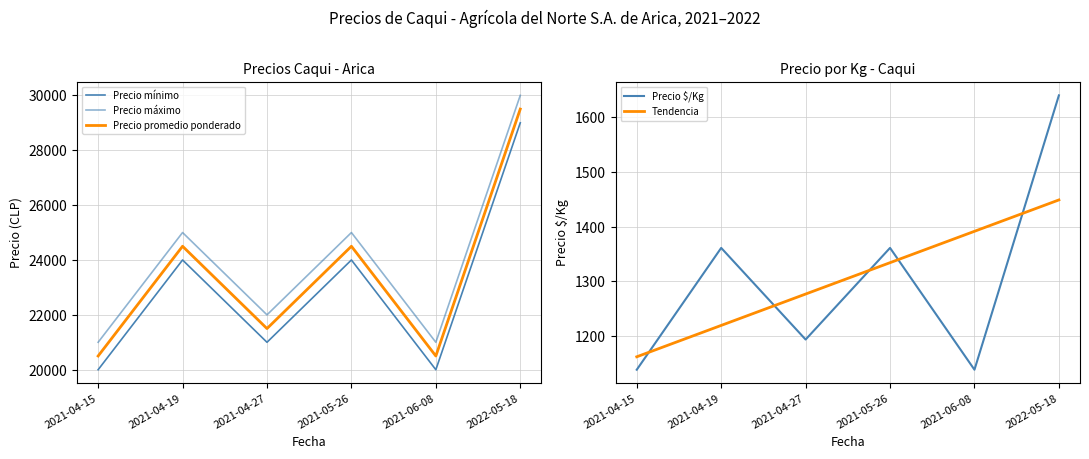

At which category does Precio promedio ponderado reach its first local peak?

2021-04-19